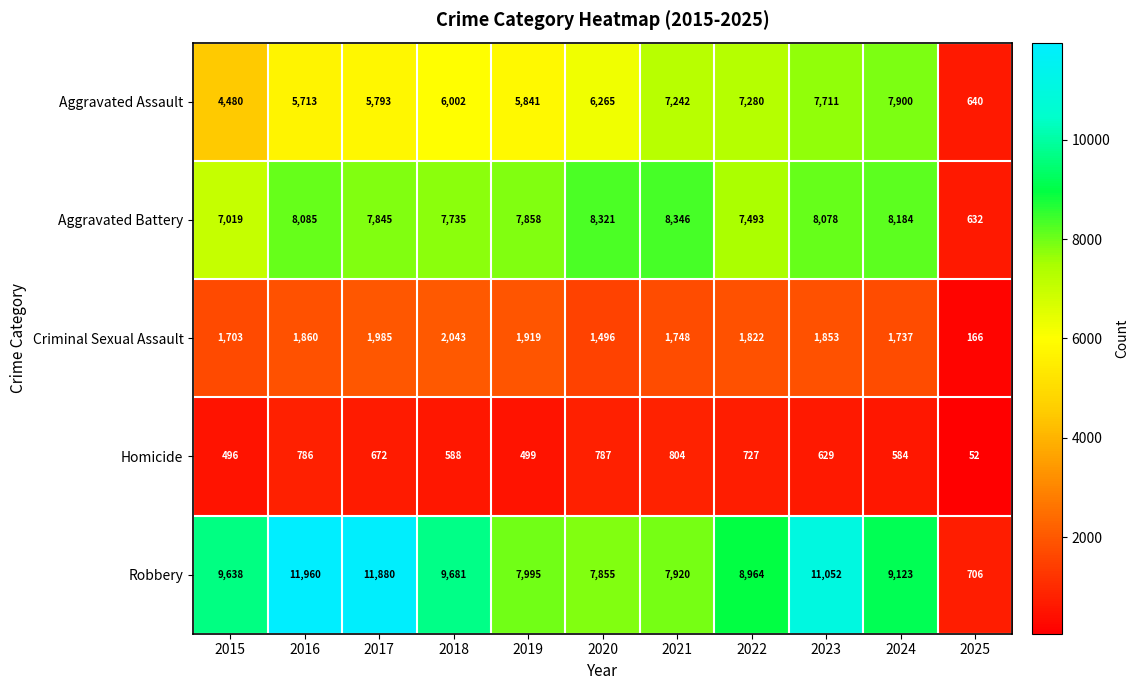

True or false: Homicide has a value of 1371 at 2016.

False